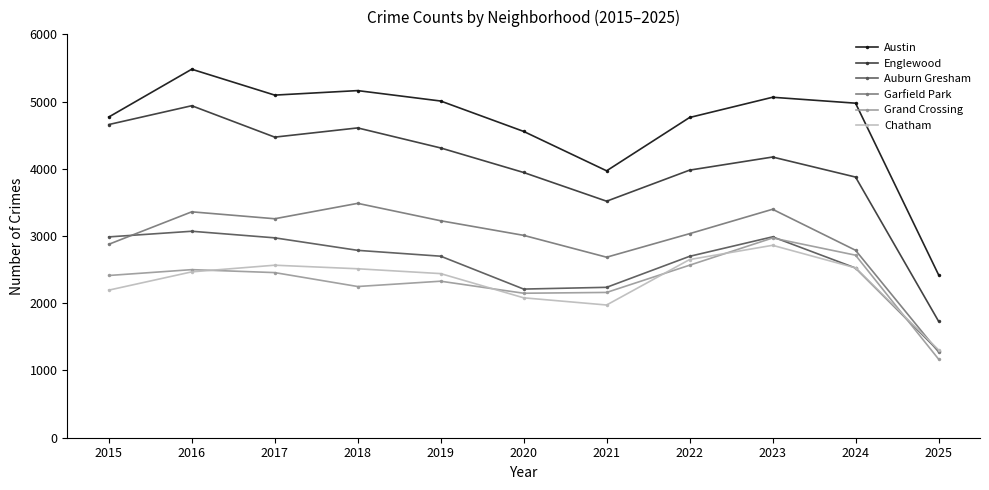

What is the approximate value of Garfield Park at 2024?

2788